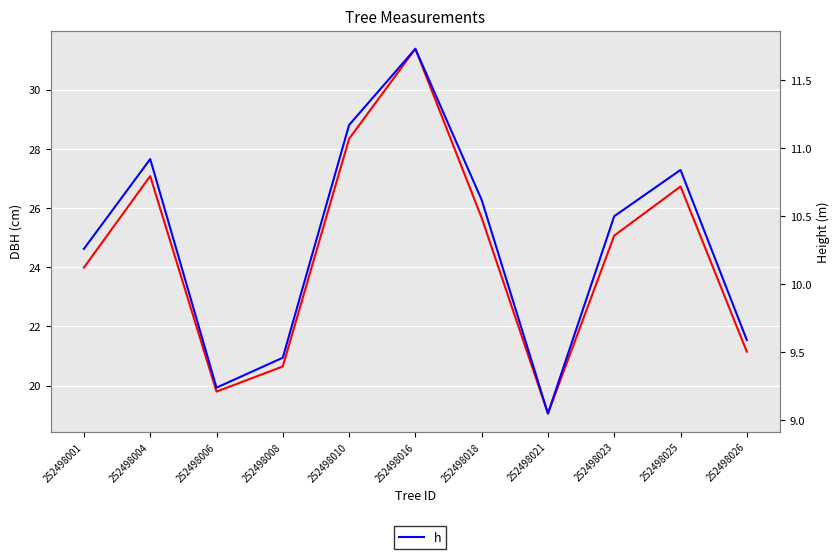

At which category is the sum across all series the highest?

252498016